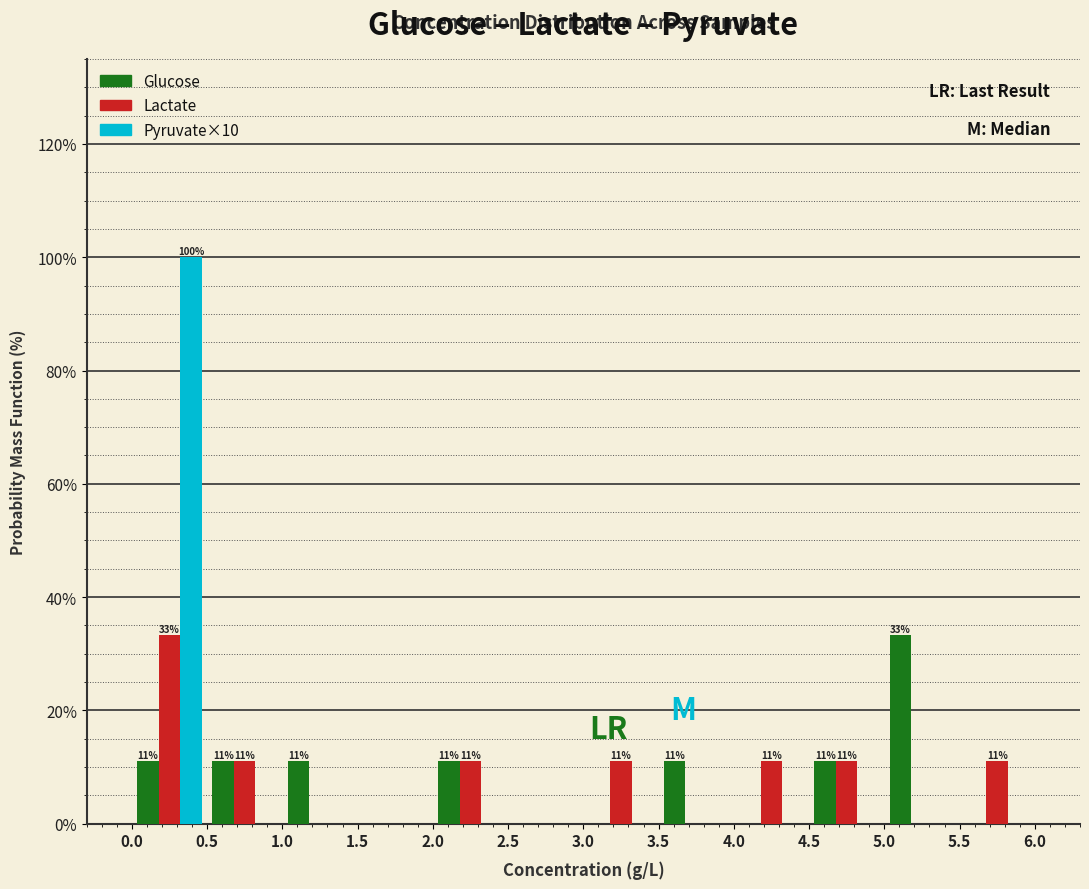

In the Pyruvate×10 series, which range on the x-axis has the tallest bar?

0.0 to 0.5